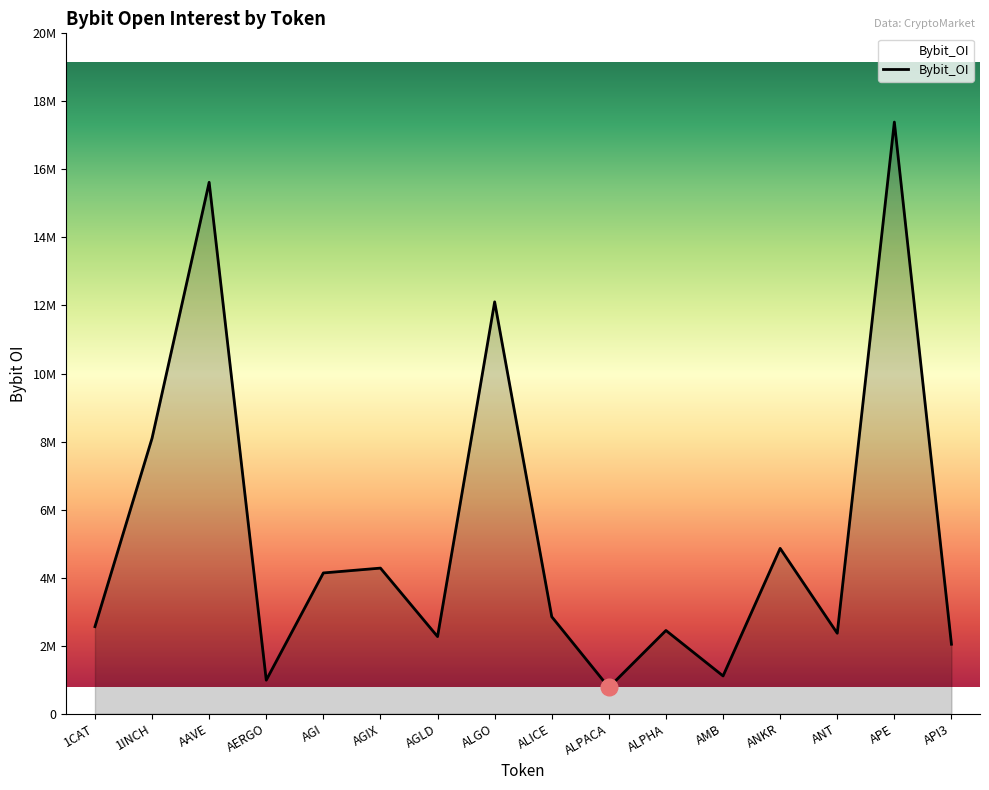

At which label does the data first exceed 2887743?

1INCH